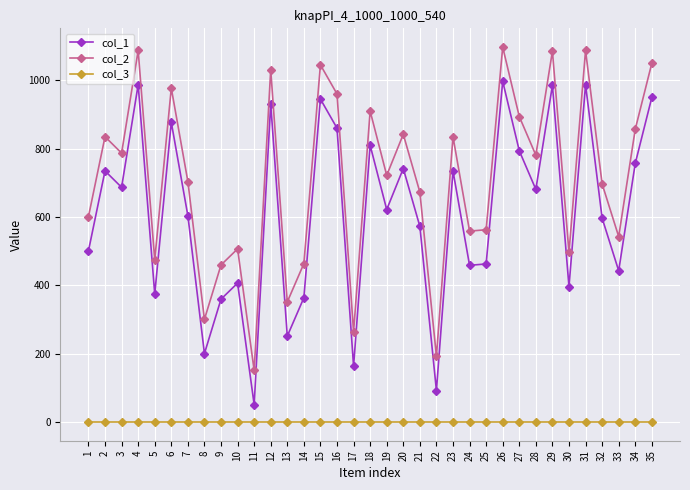

How many distinct data groups are displayed?

3